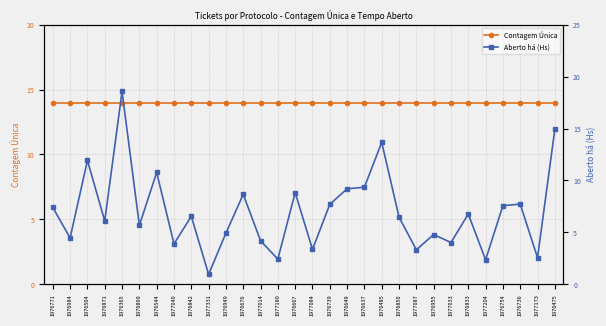

True or false: Aberto há (Hs) has a value of 8.3 at 1976871.

False